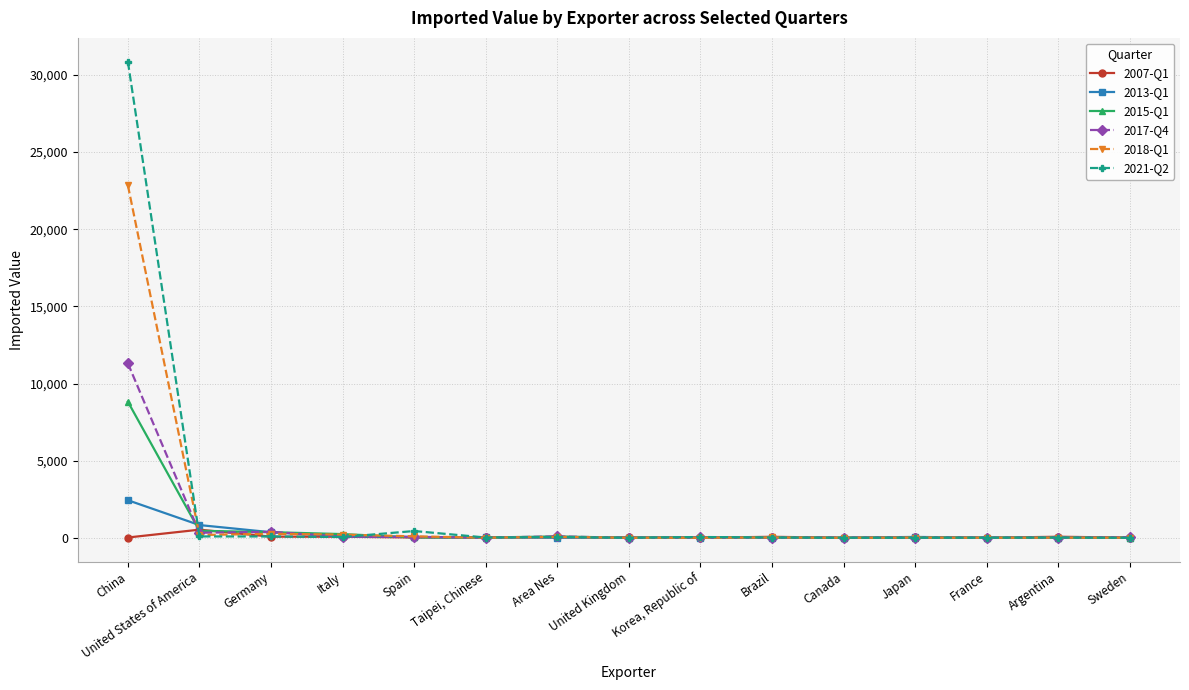

Which series has the largest range (max minus min)?

2021-Q2